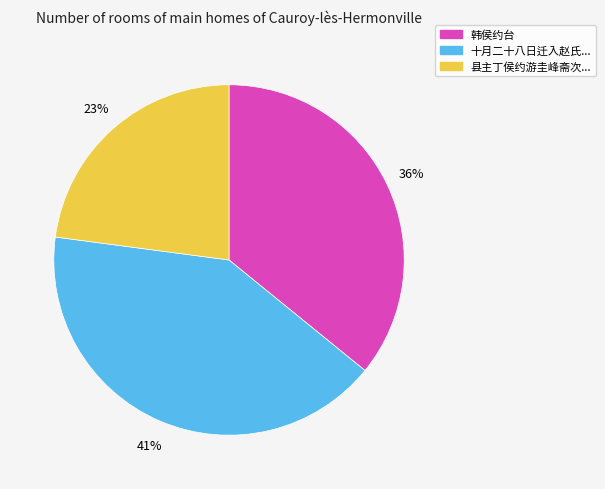

Between 县主丁侯约游圭峰斋次... and 十月二十八日迁入赵氏..., which is larger?

十月二十八日迁入赵氏...